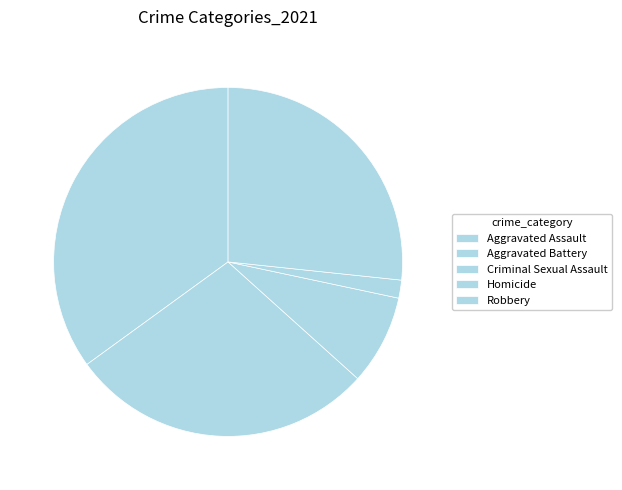

What is the largest slice in the pie chart?

Aggravated Assault